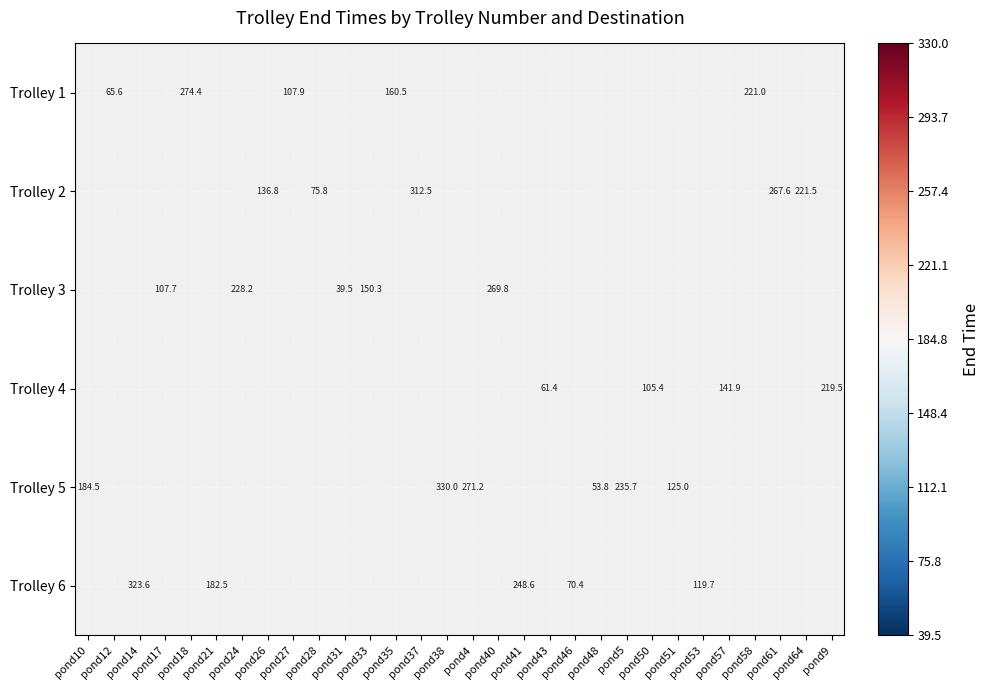

The Trolley 2 series shows 136.8 at pond26. True or false?

True